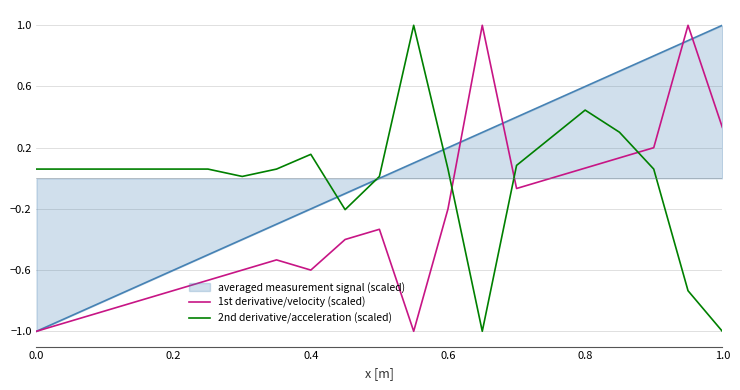

What is the maximum value for 1st derivative/velocity (scaled)?

1.0